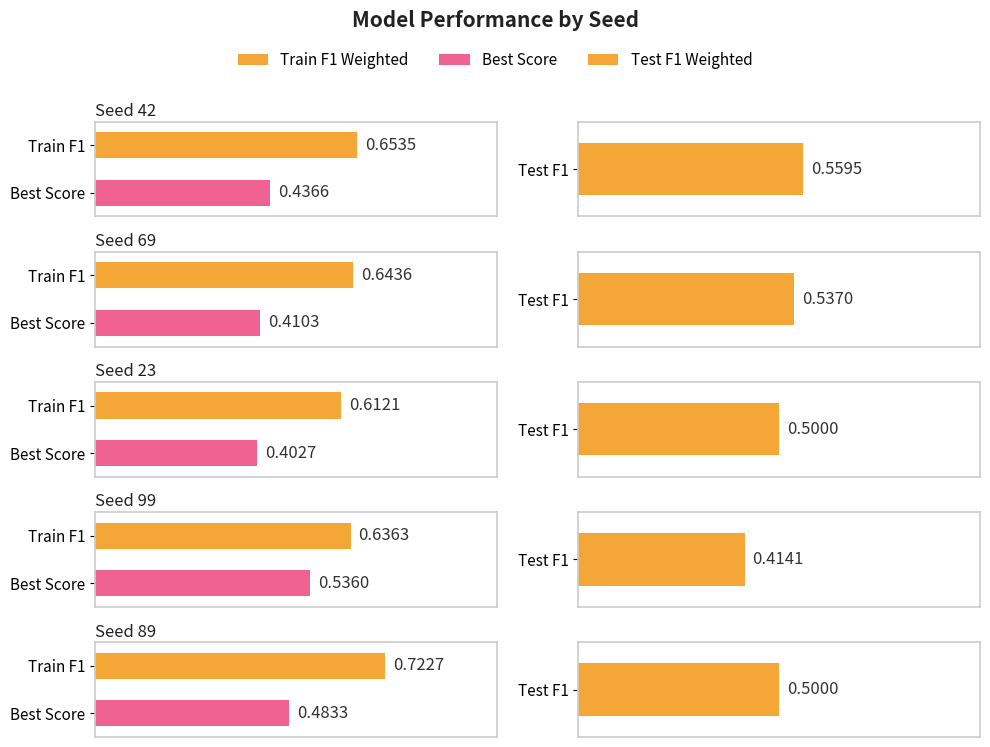

How many bars are there in each group?

3